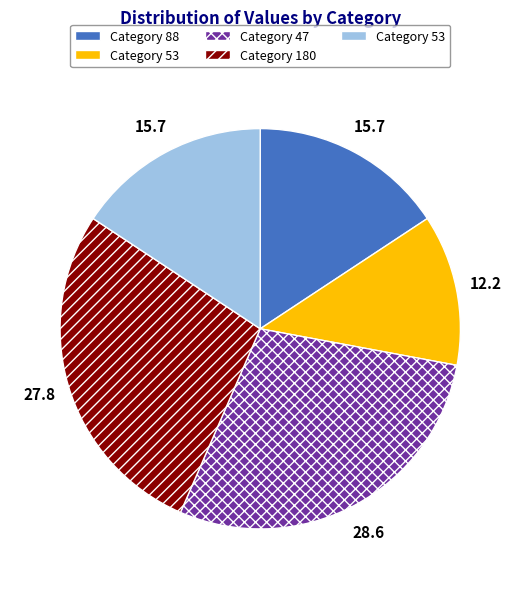

Does any single category account for the majority?

No